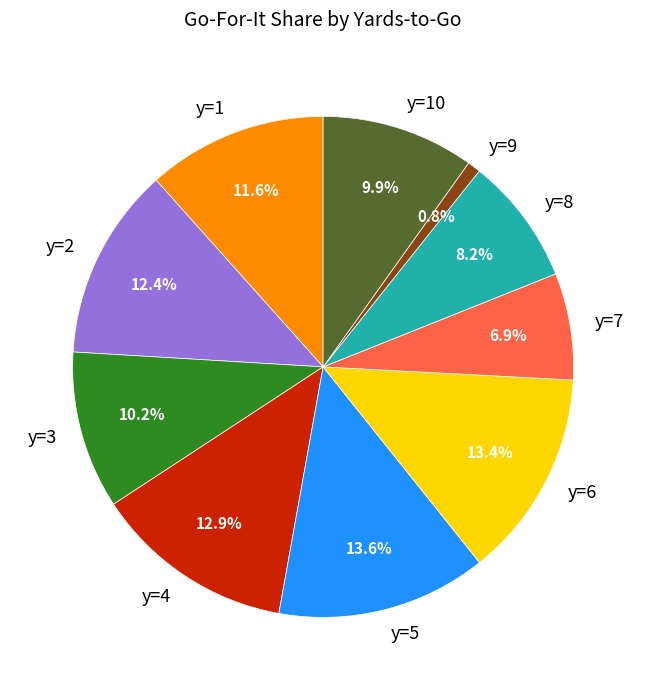

Approximately how many times larger is the value at y=8 compared to y=5?

0.6